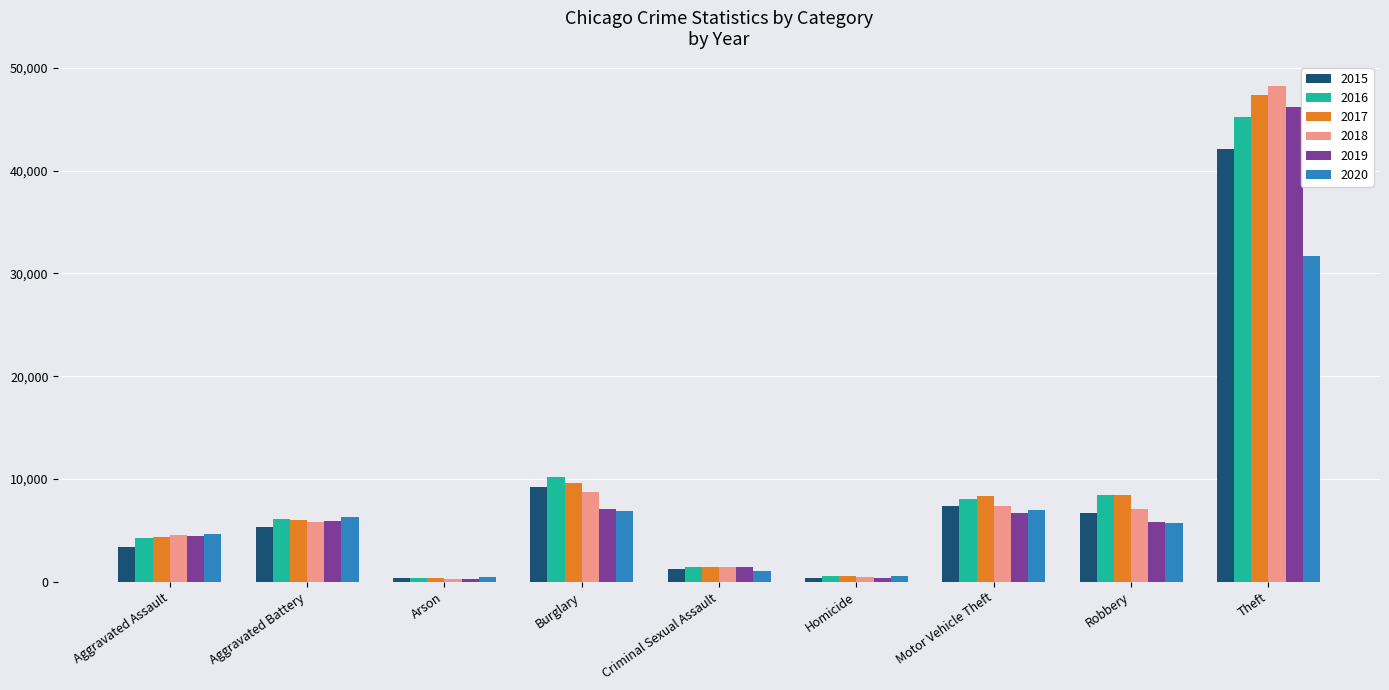

Which series changed the most between Aggravated Assault and Theft?

2018